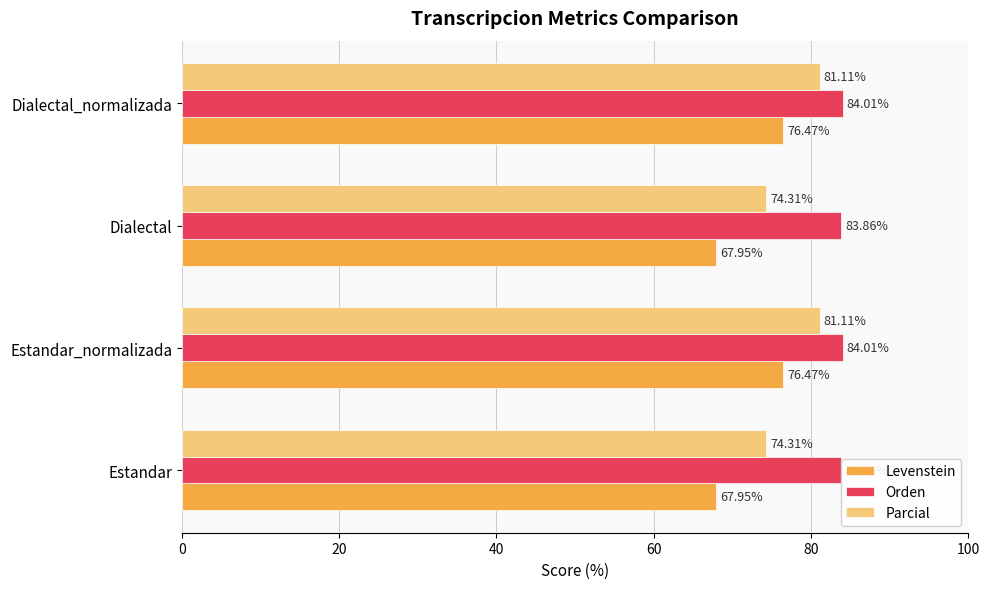

Count the number of categories in the chart.

4